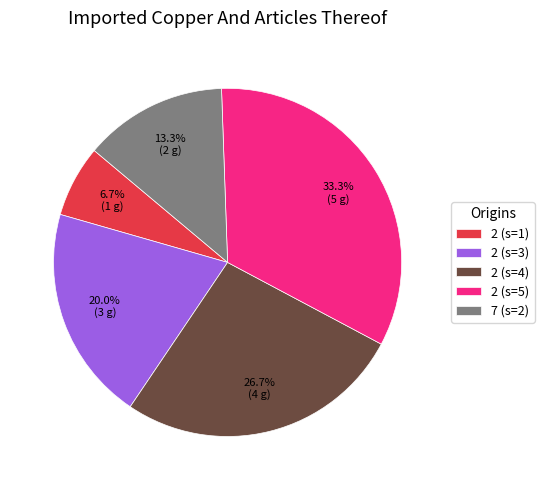

True or false: 2 (s=5) accounts for 33% of the total.

True